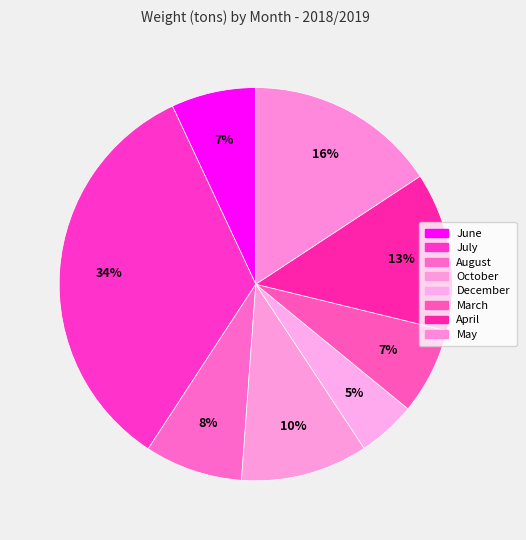

Which category has the smallest portion of the pie?

December